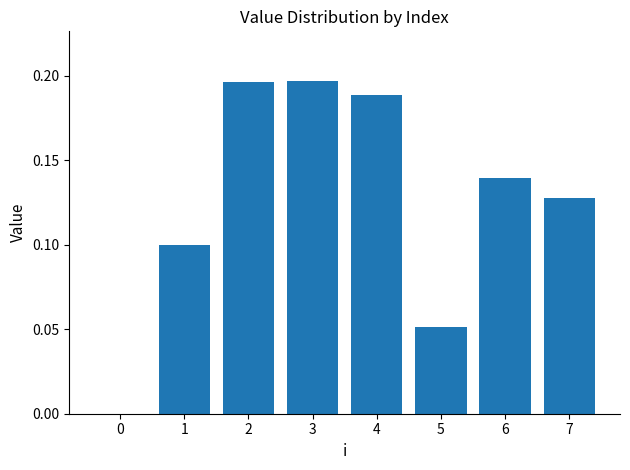

Which has a higher value, 6 or 4?

4